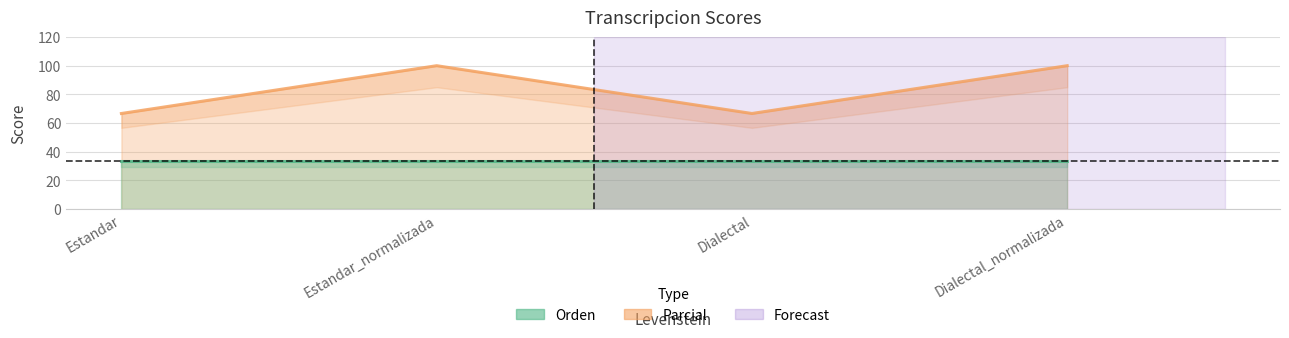

The chart shows a value of 66.7 at Dialectal. True or false?

True